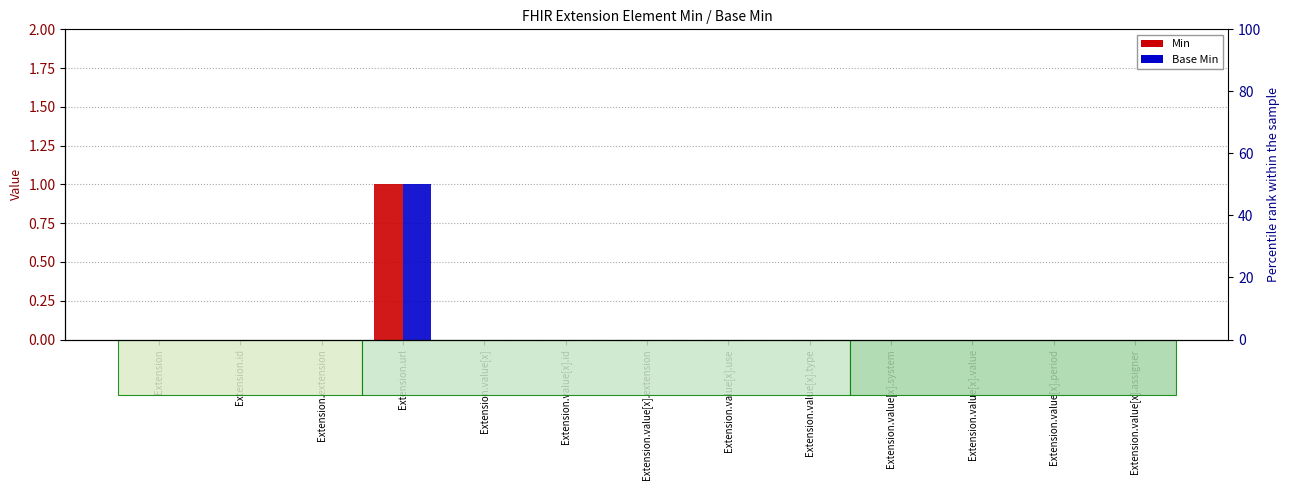

Rank the series by their maximum value, from highest to lowest.

Min, Base Min